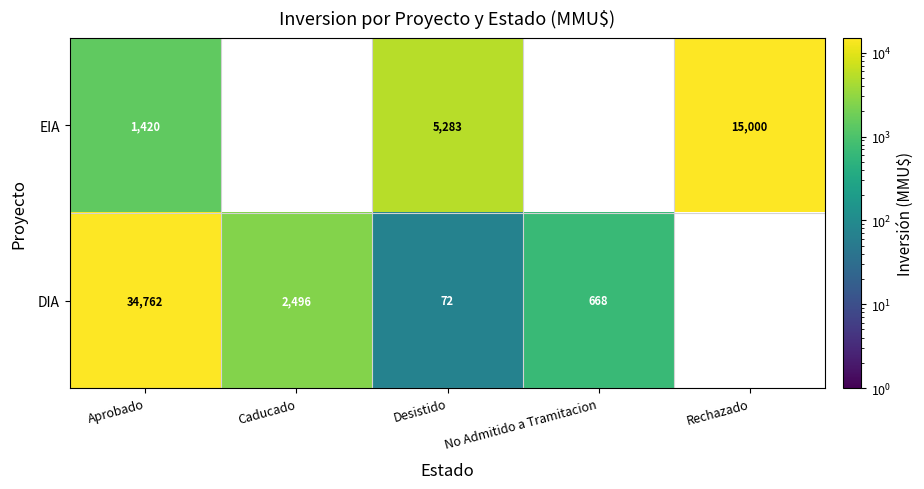

What is the sum of the EIA values at Aprobado and Desistido?

6703